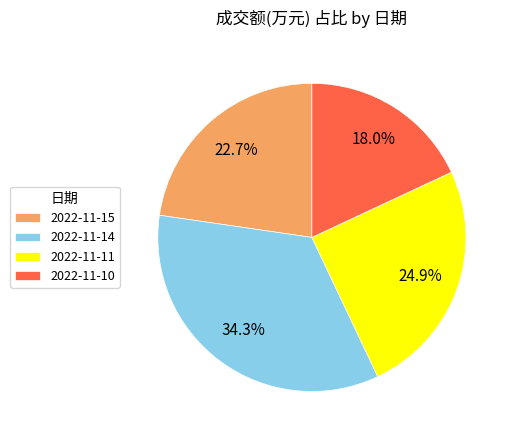

Rank the categories by value from highest to lowest.

2022-11-14, 2022-11-11, 2022-11-15, 2022-11-10